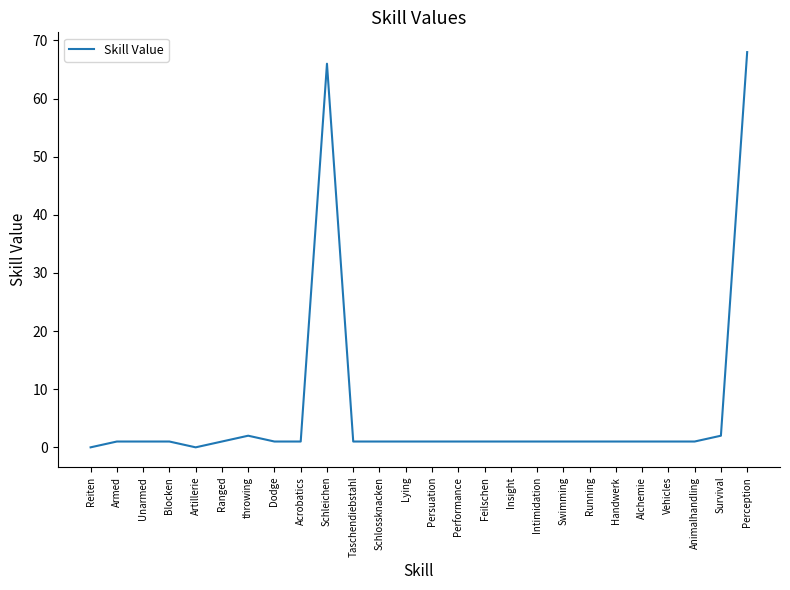

Is it true that the value at Artillerie is 0?

True